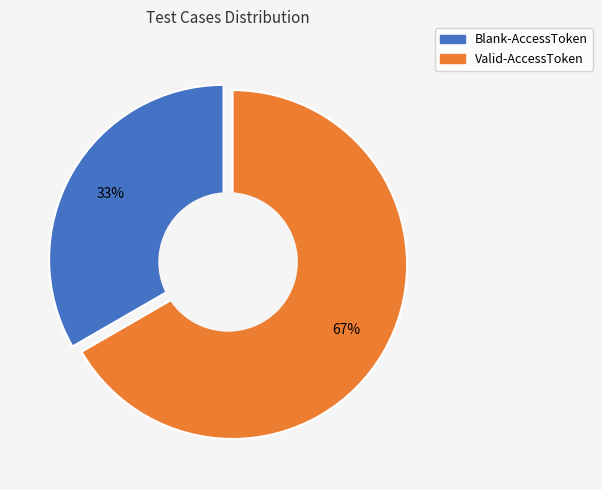

Approximately how many times larger is the value at Blank-AccessToken compared to Valid-AccessToken?

0.5